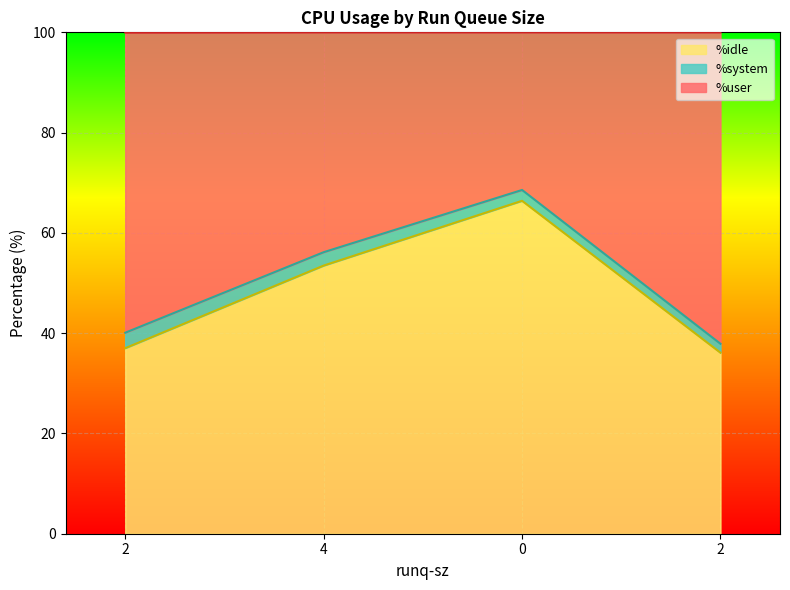

How many values in the %idle series exceed 53?

2